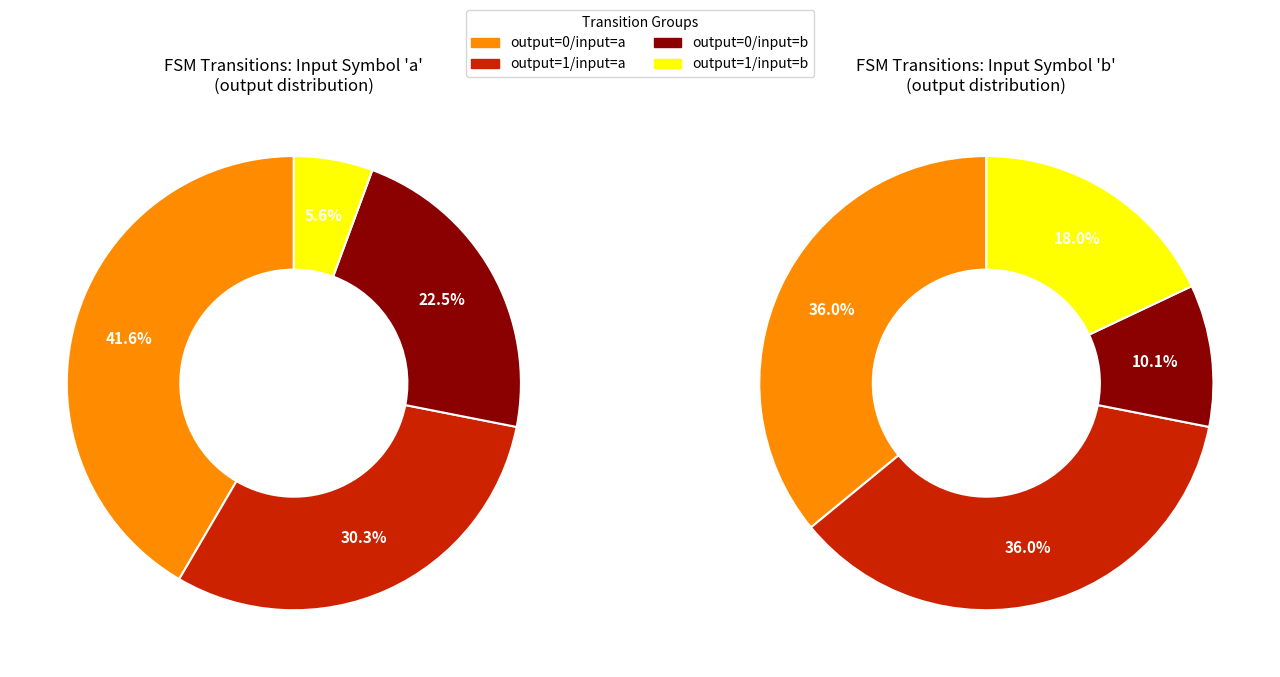

Is output_symbol=1 (input b) the majority of the pie?

No